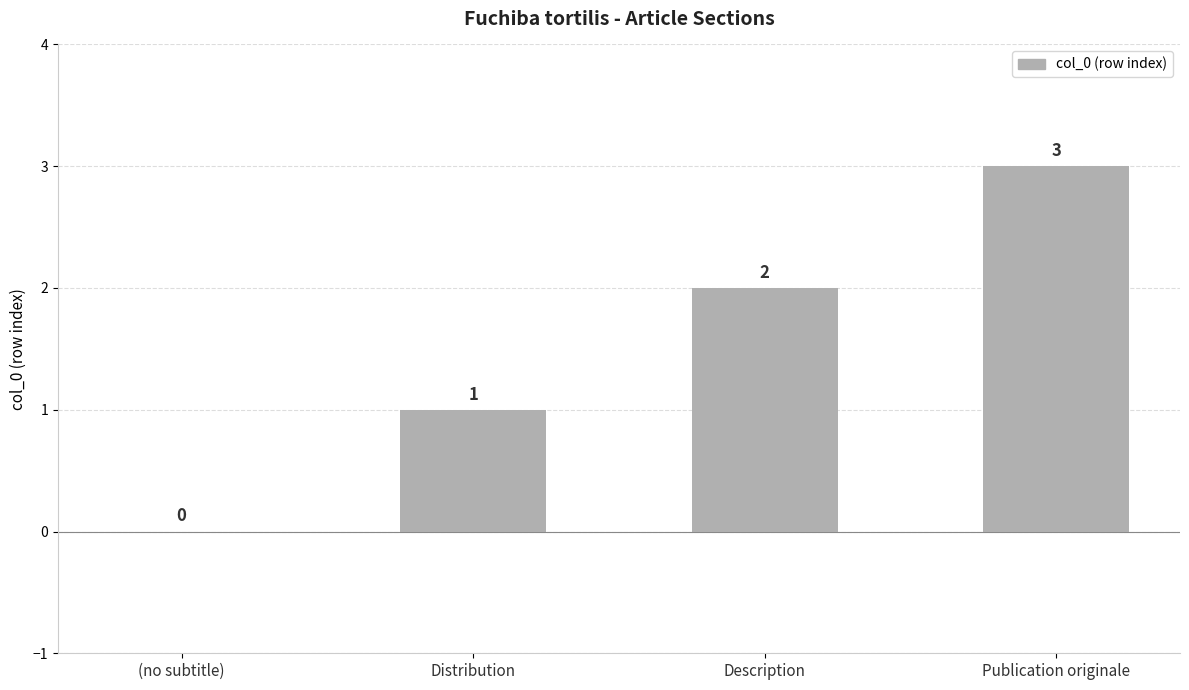

How many values are between 1 and 3?

3